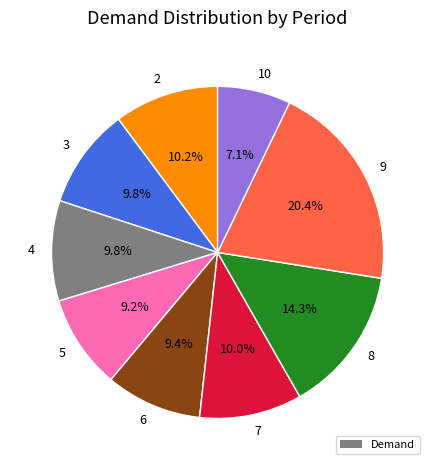

Between 9 and 3, which is larger?

9